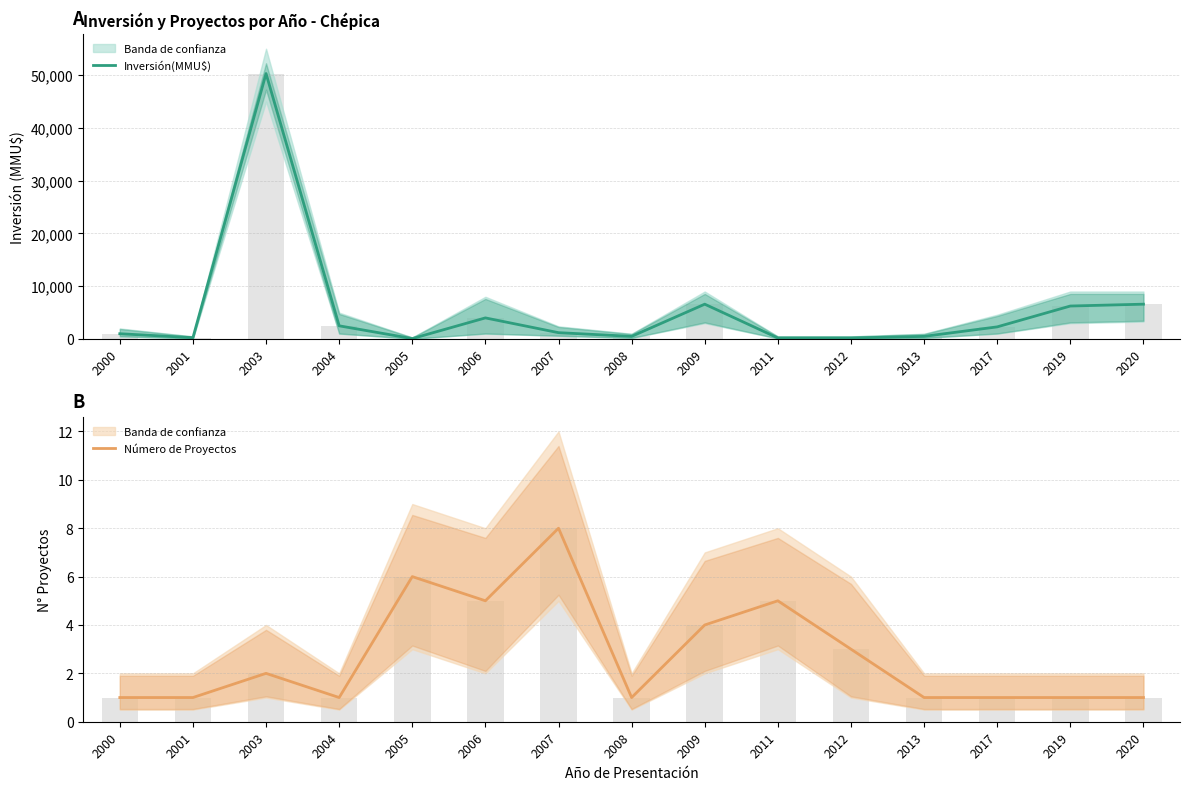

At which category is the sum across all series the highest?

2003